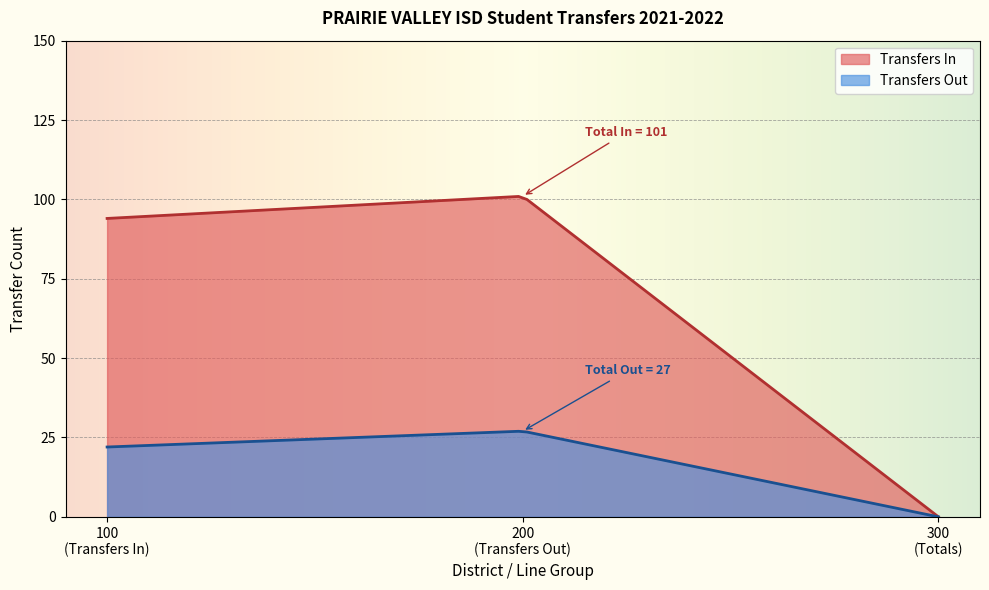

List the series in order of their overall mean, lowest first.

Transfers Out, Transfers In